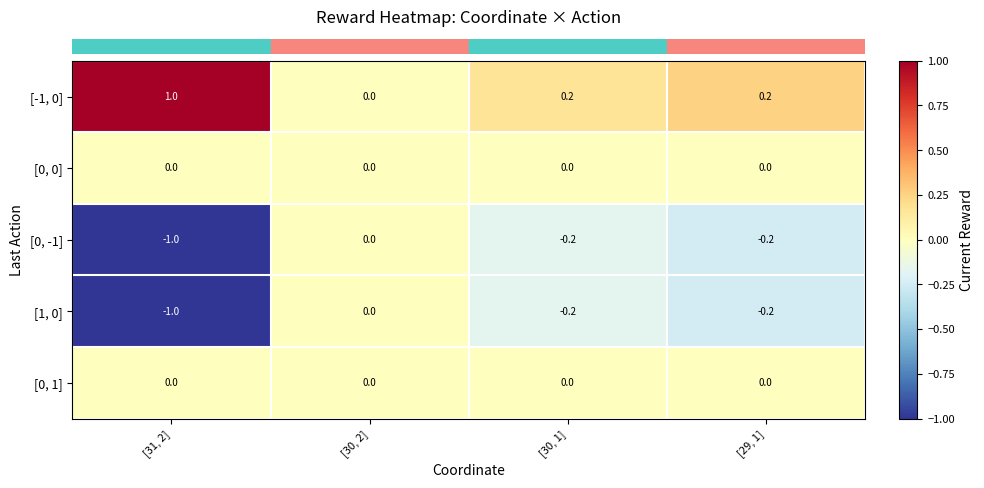

What is the sum of the [0, -1] values at [29, 1] and [31, 2]?

-1.2